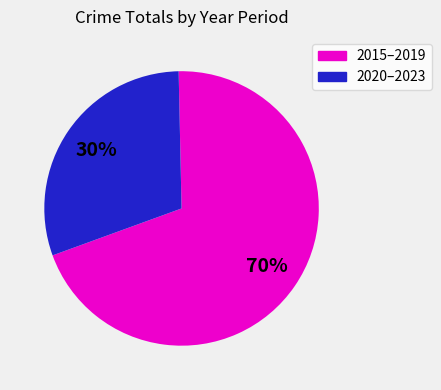

To the nearest percent, what is the difference between the largest and smallest slice percentages?

40%